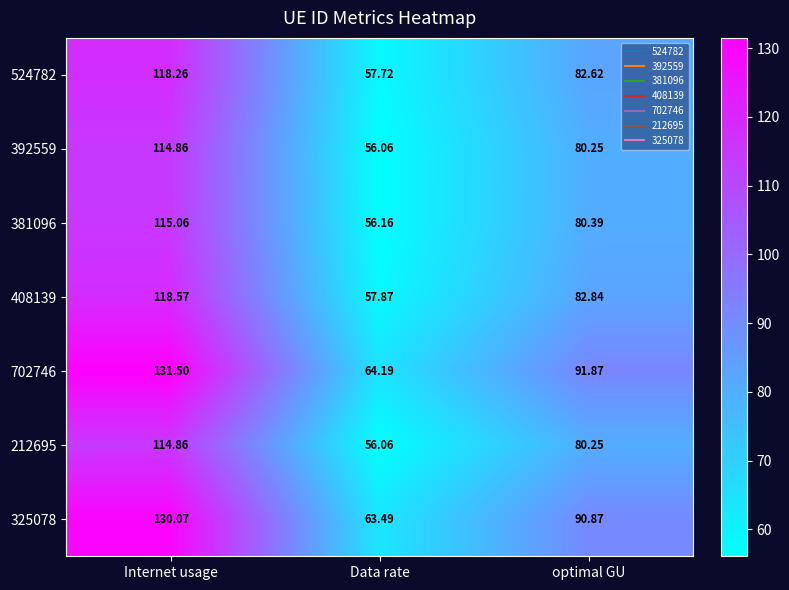

At which label is 212695 closest to 85?

optimal GU